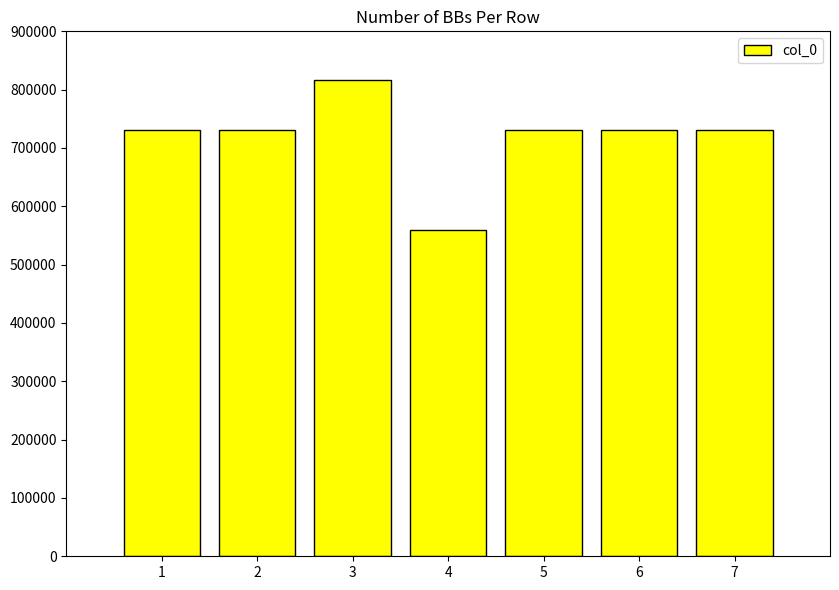

At which category does the chart reach its minimum across all series?

4